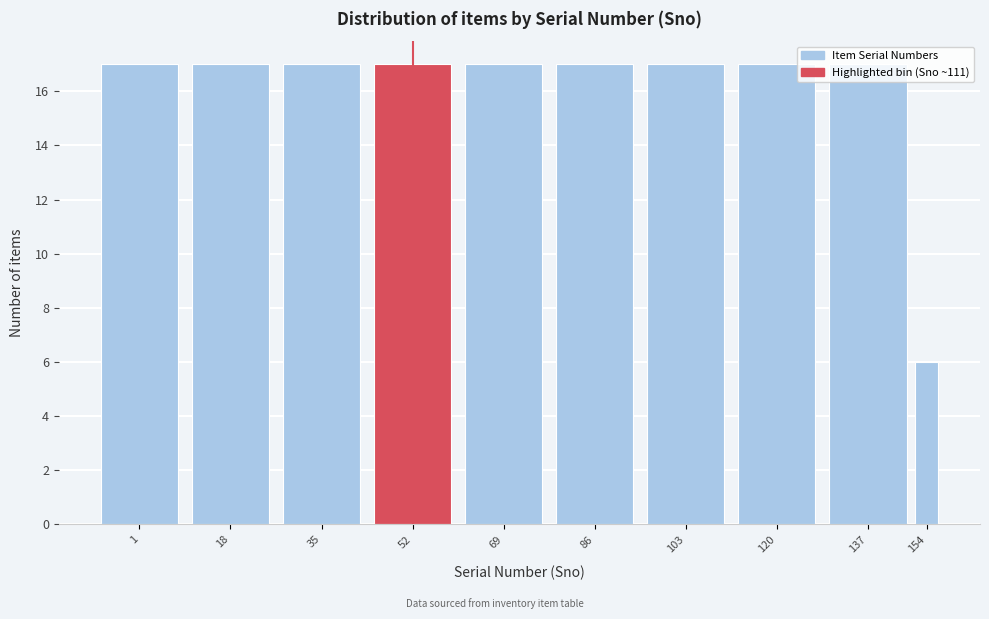

What is the value of the 9th bar from the left?

17